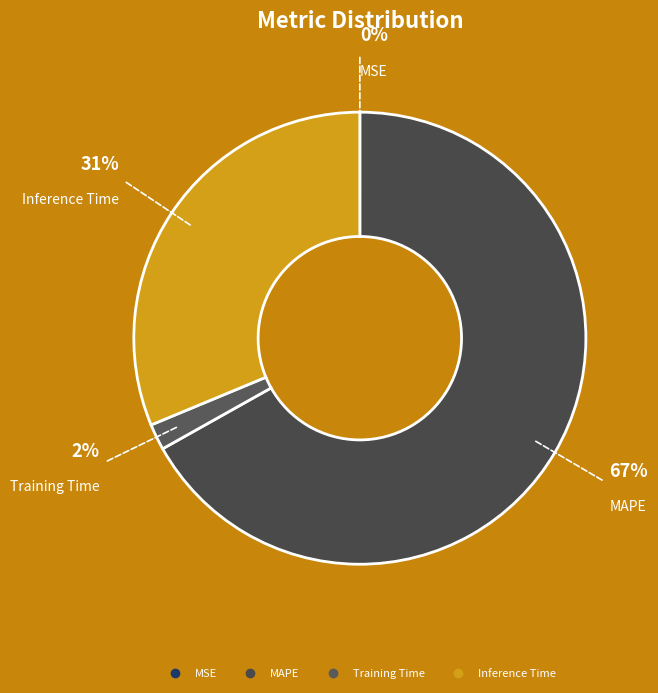

Which category accounts for the majority?

MAPE